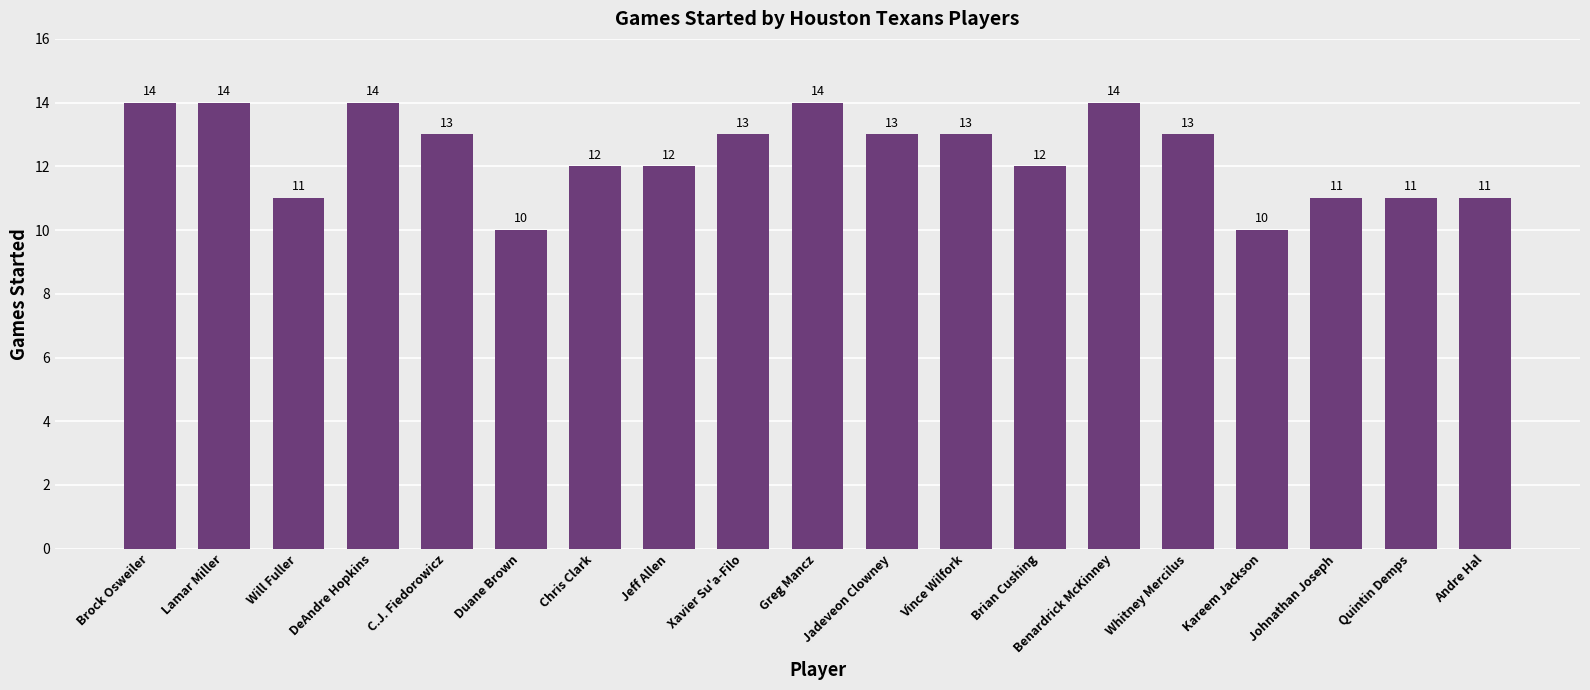

What value does the data have at Duane Brown?

10